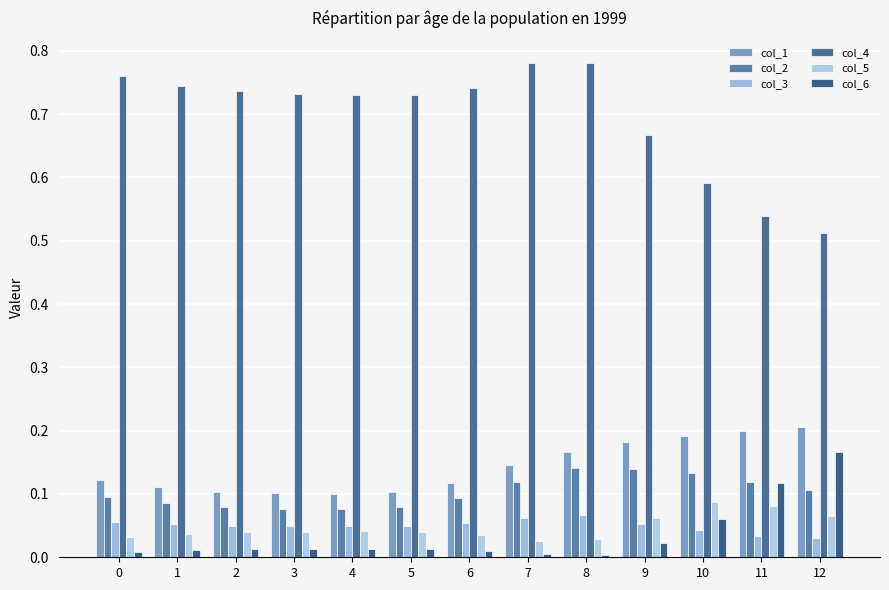

Reading left to right, what are all the values shown in this chart?

col_1: 0=0.1	1=0.1	2=0.1	3=0.1	4=0.1	5=0.1	6=0.1	7=0.1	8=0.2	9=0.2	10=0.2	11=0.2	12=0.2
col_2: 0=0.1	1=0.1	2=0.1	3=0.1	4=0.1	5=0.1	6=0.1	7=0.1	8=0.1	9=0.1	10=0.1	11=0.1	12=0.1
col_3: 0=0.1	1=0.1	2=0.0	3=0.0	4=0.0	5=0.0	6=0.1	7=0.1	8=0.1	9=0.1	10=0.0	11=0.0	12=0.0
col_4: 0=0.8	1=0.7	2=0.7	3=0.7	4=0.7	5=0.7	6=0.7	7=0.8	8=0.8	9=0.7	10=0.6	11=0.5	12=0.5
col_5: 0=0.0	1=0.0	2=0.0	3=0.0	4=0.0	5=0.0	6=0.0	7=0.0	8=0.0	9=0.1	10=0.1	11=0.1	12=0.1
col_6: 0=0.0	1=0.0	2=0.0	3=0.0	4=0.0	5=0.0	6=0.0	7=0.0	8=0.0	9=0.0	10=0.1	11=0.1	12=0.2